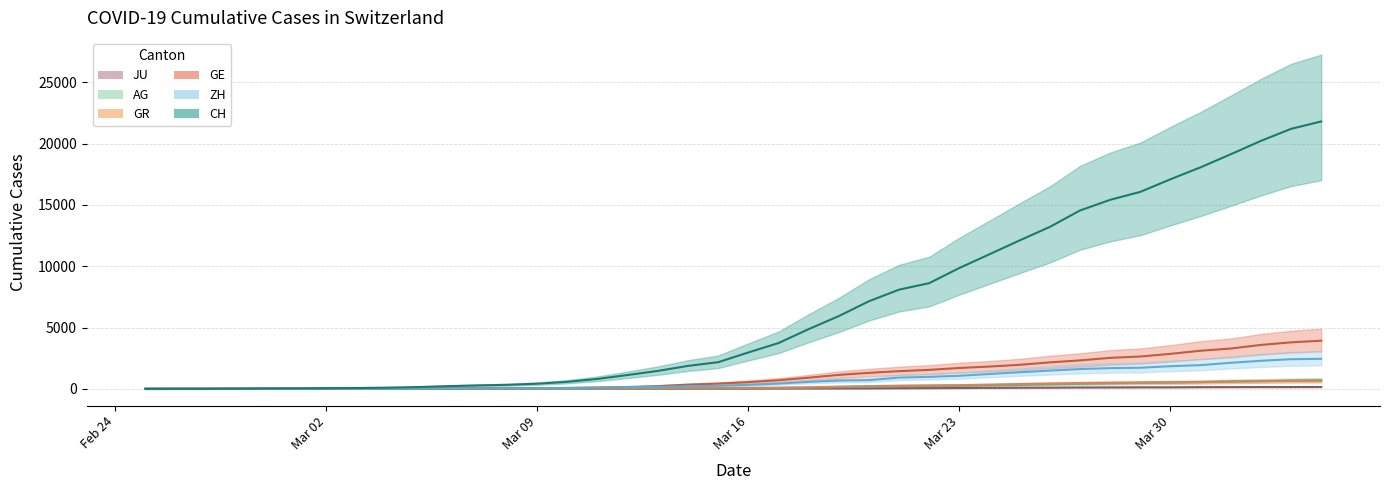

What value does the AG series have at 2020-04-02, to the nearest 50?

650